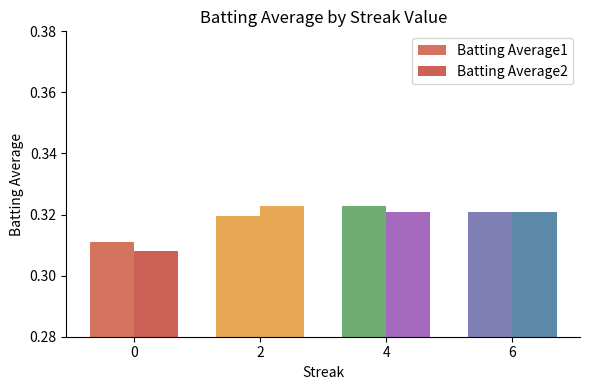

Are the bars grouped side by side (vs. stacked)?

Yes